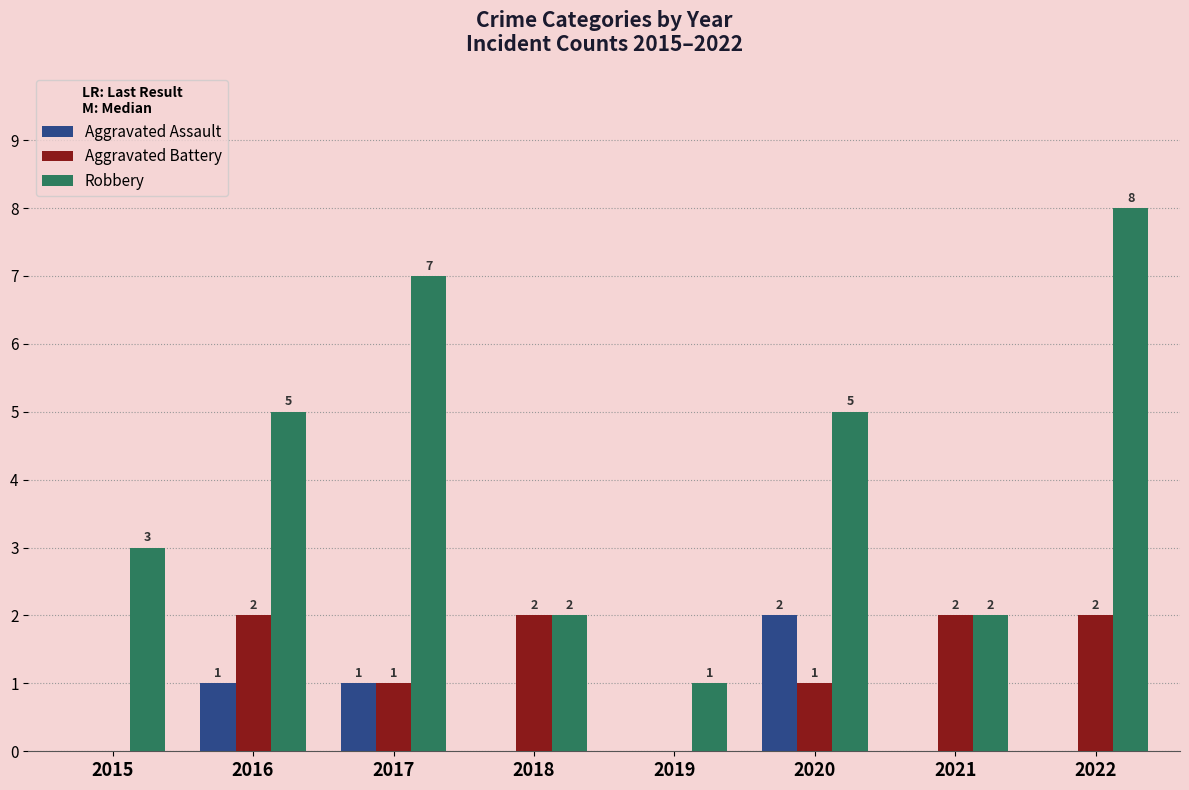

At which category is the sum across all series the highest?

2022